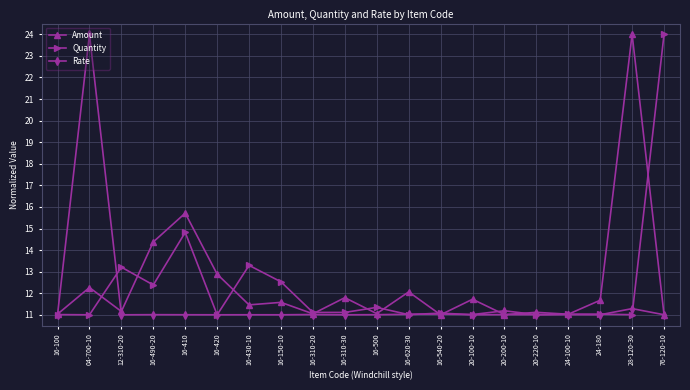

Between 16-490-20 and 20-220-10, which series saw the biggest shift?

Amount